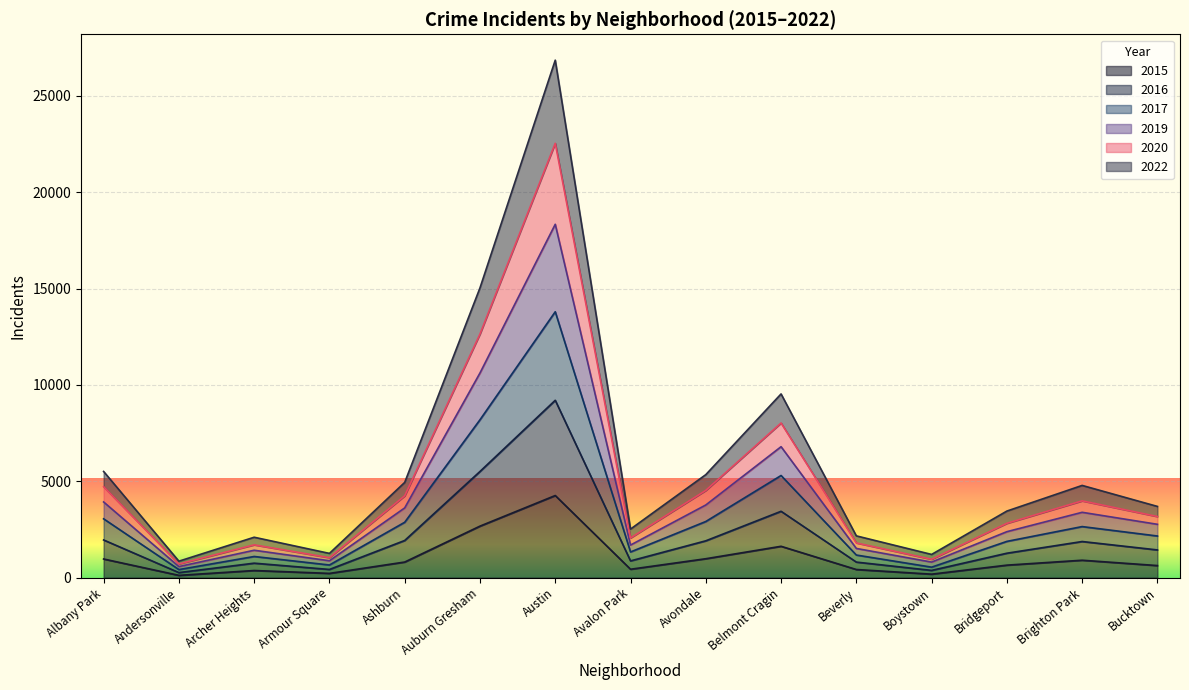

What are all the series names shown in the legend?

2015, 2016, 2017, 2019, 2020, 2022